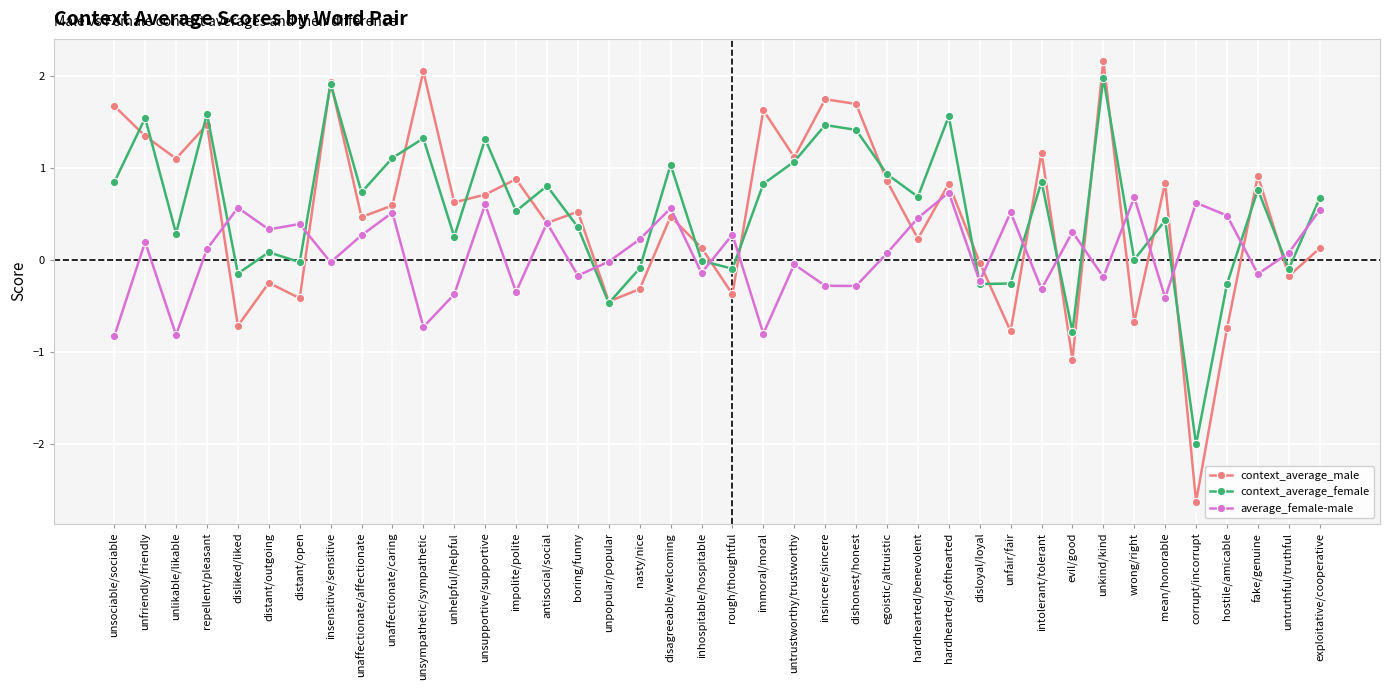

True or false: context_average_female has a value of 0.3 at exploitative/cooperative.

False